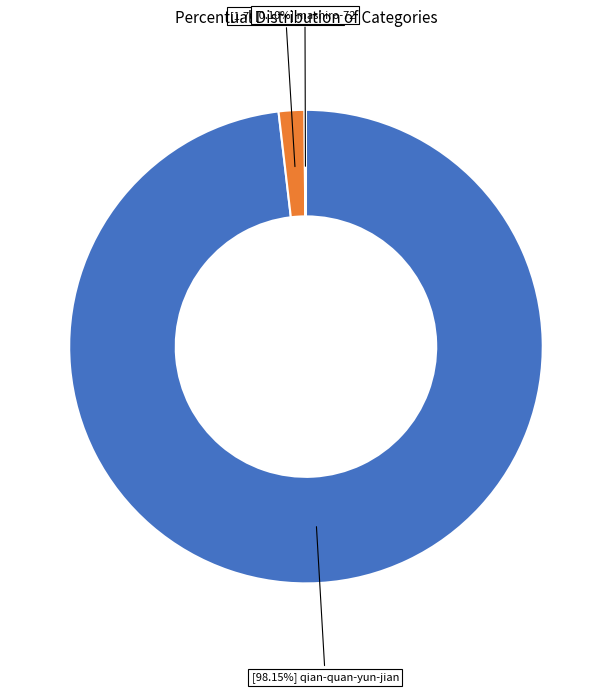

Does any single category account for the majority?

Yes